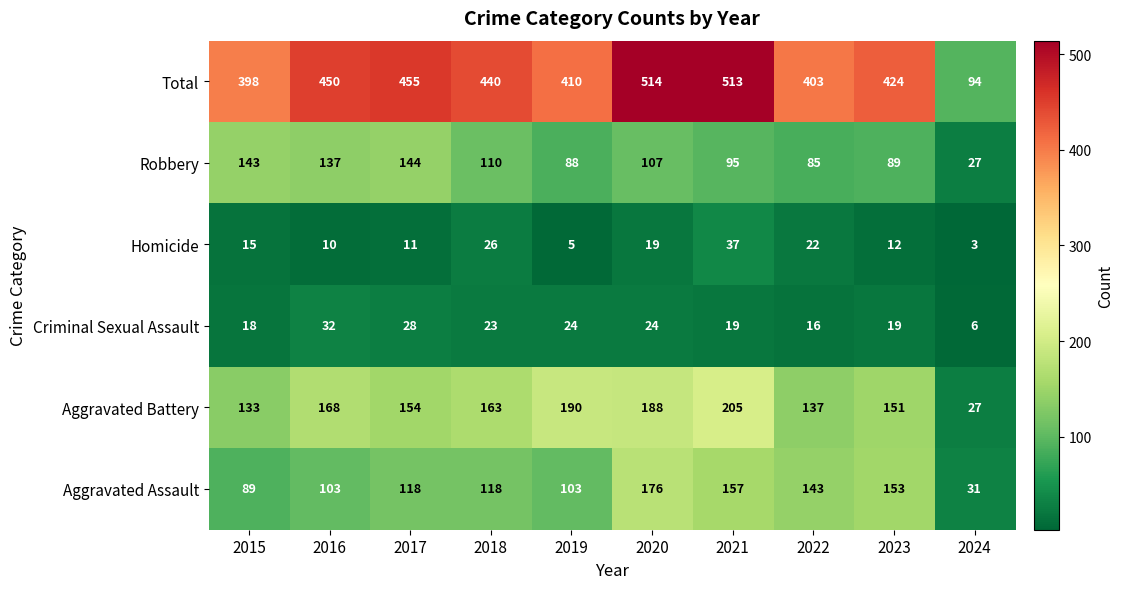

Where does the Total series first go above 440?

2016